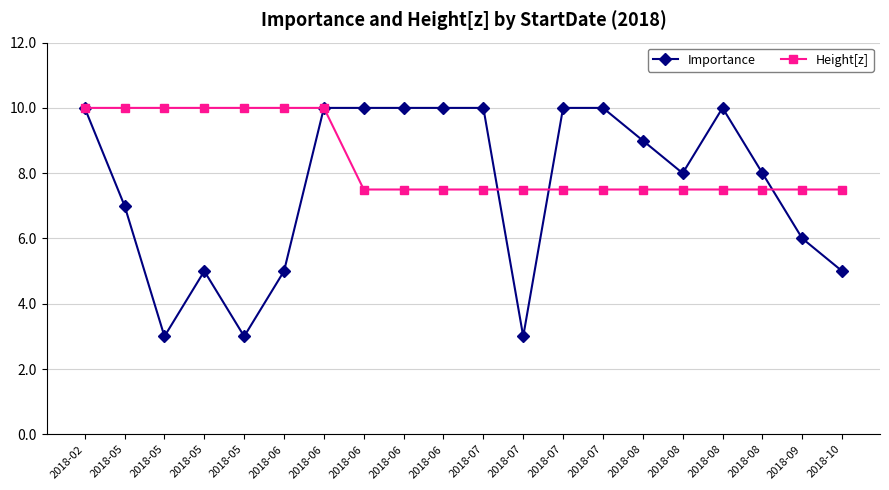

Rank the categories by Importance value from highest to lowest.

2018-02, 2018-06, 2018-06, 2018-06, 2018-06, 2018-07, 2018-07, 2018-07, 2018-08, 2018-08, 2018-08, 2018-08, 2018-05, 2018-09, 2018-05, 2018-06, 2018-10, 2018-05, 2018-05, 2018-07